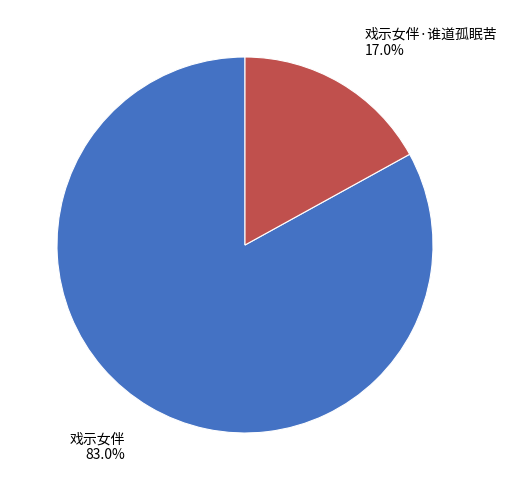

To the nearest percent, what percentage of the pie is 戏示女伴?

83%